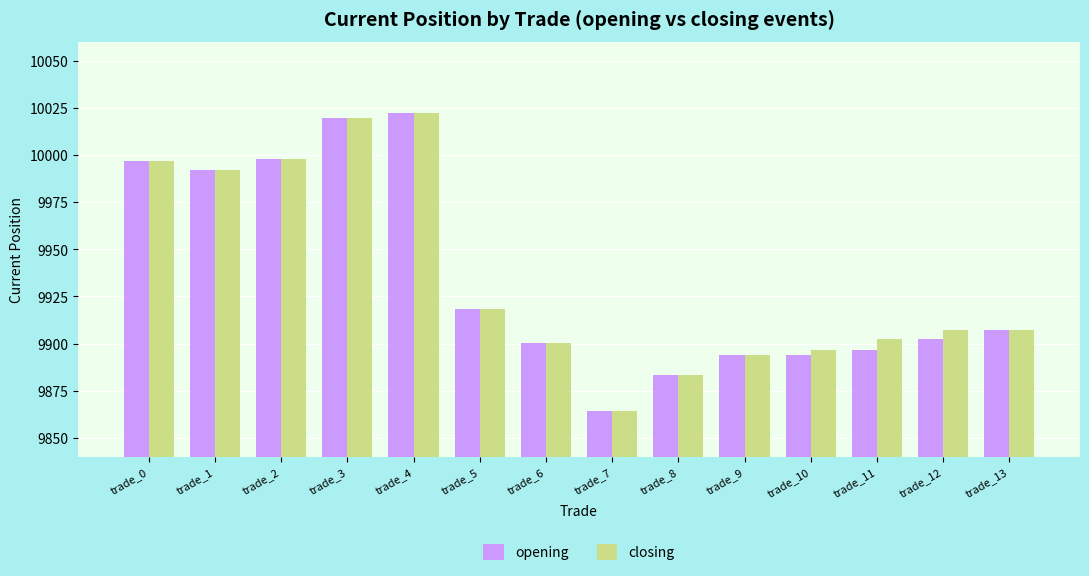

Where is closing nearest to the value 9943?

trade_5